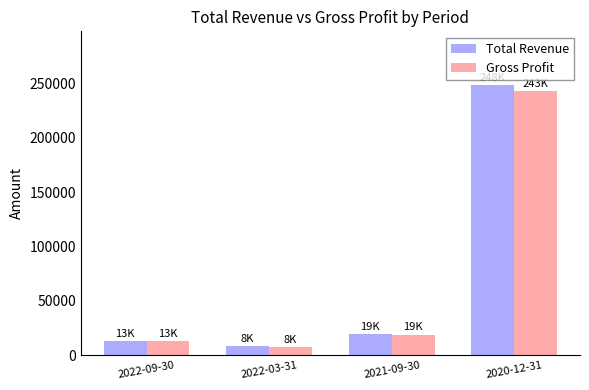

Rank the categories by Gross Profit value from highest to lowest.

2020-12-31, 2021-09-30, 2022-09-30, 2022-03-31